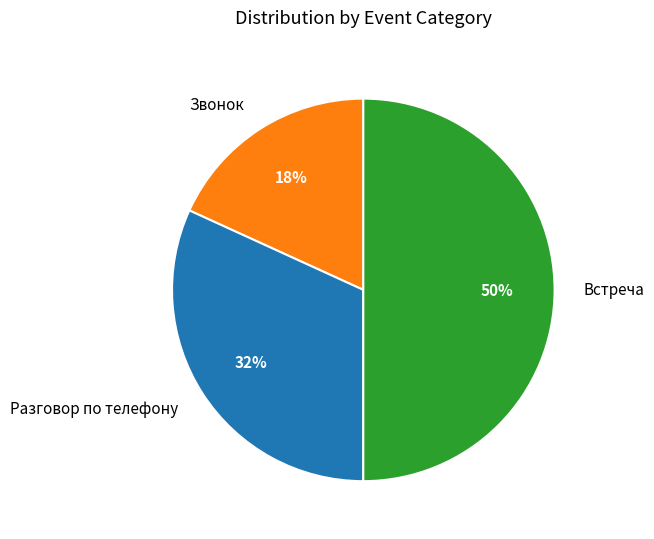

True or false: Разговор по телефону accounts for 26% of the total.

False